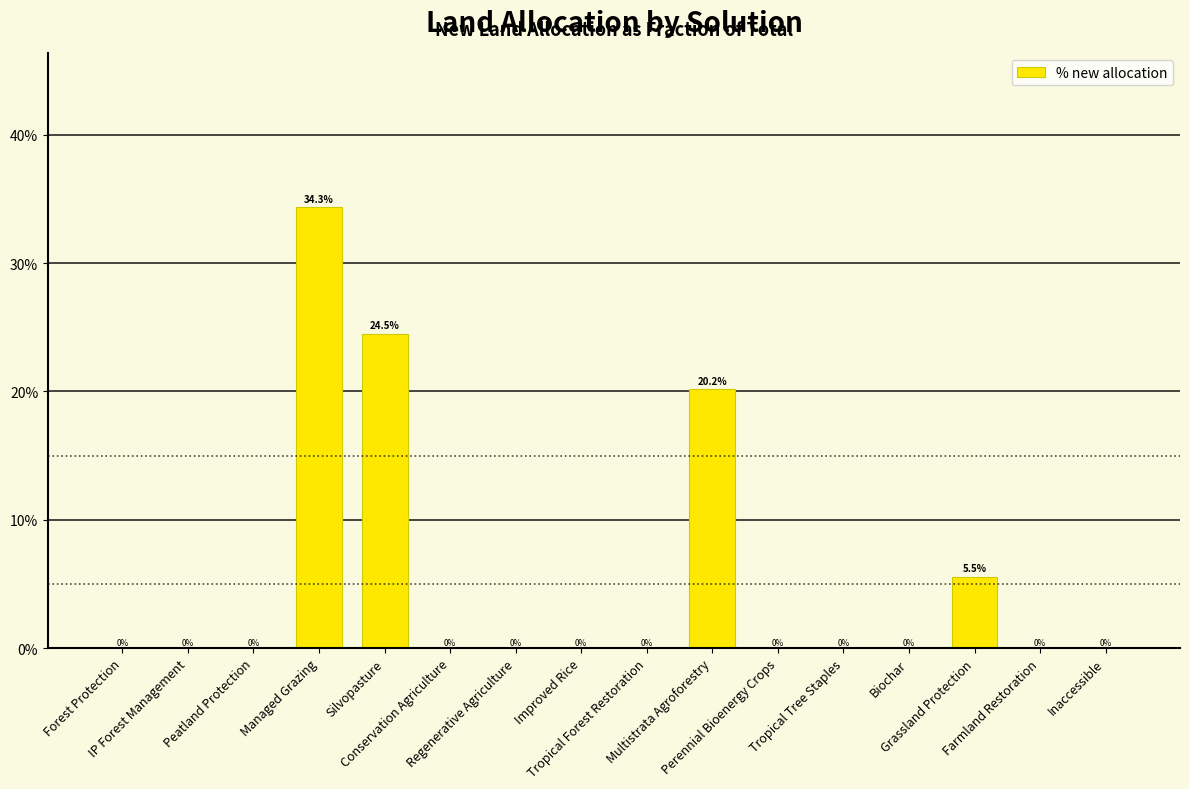

Count the values in the range 0 to 1.

16